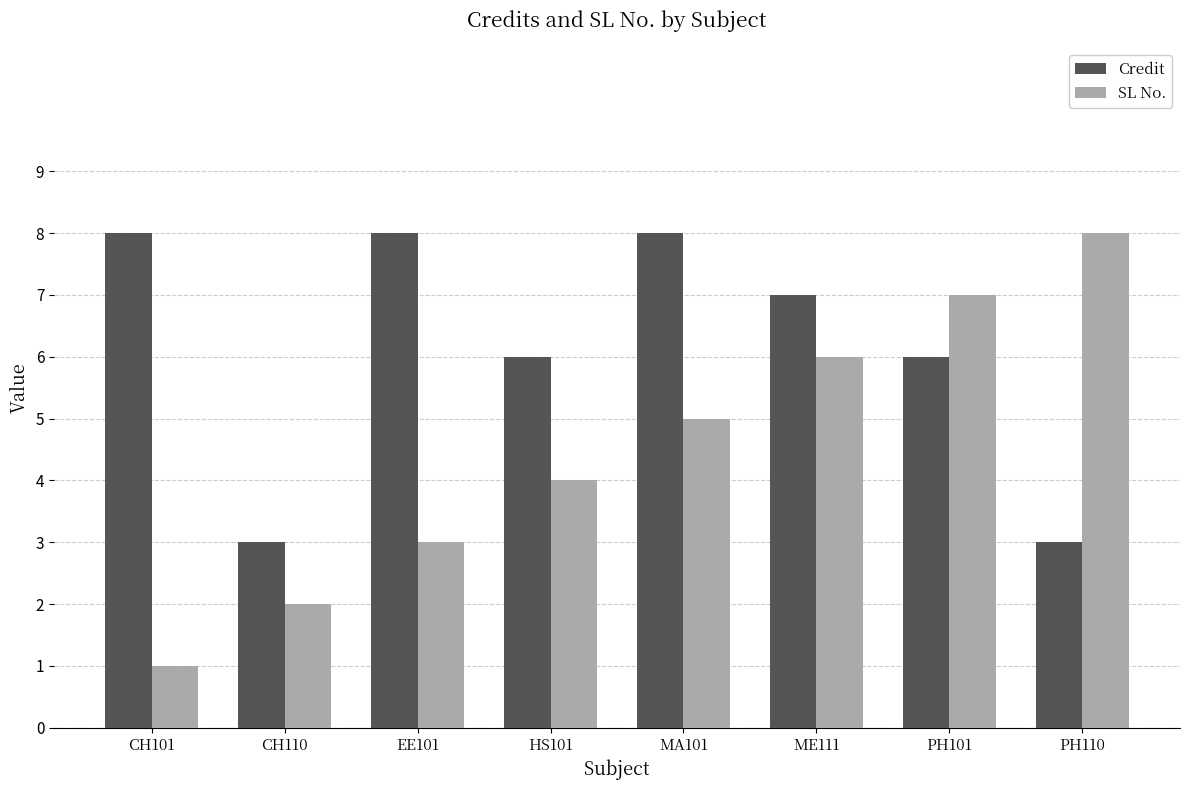

How many SL No. values are between 3 and 7?

5